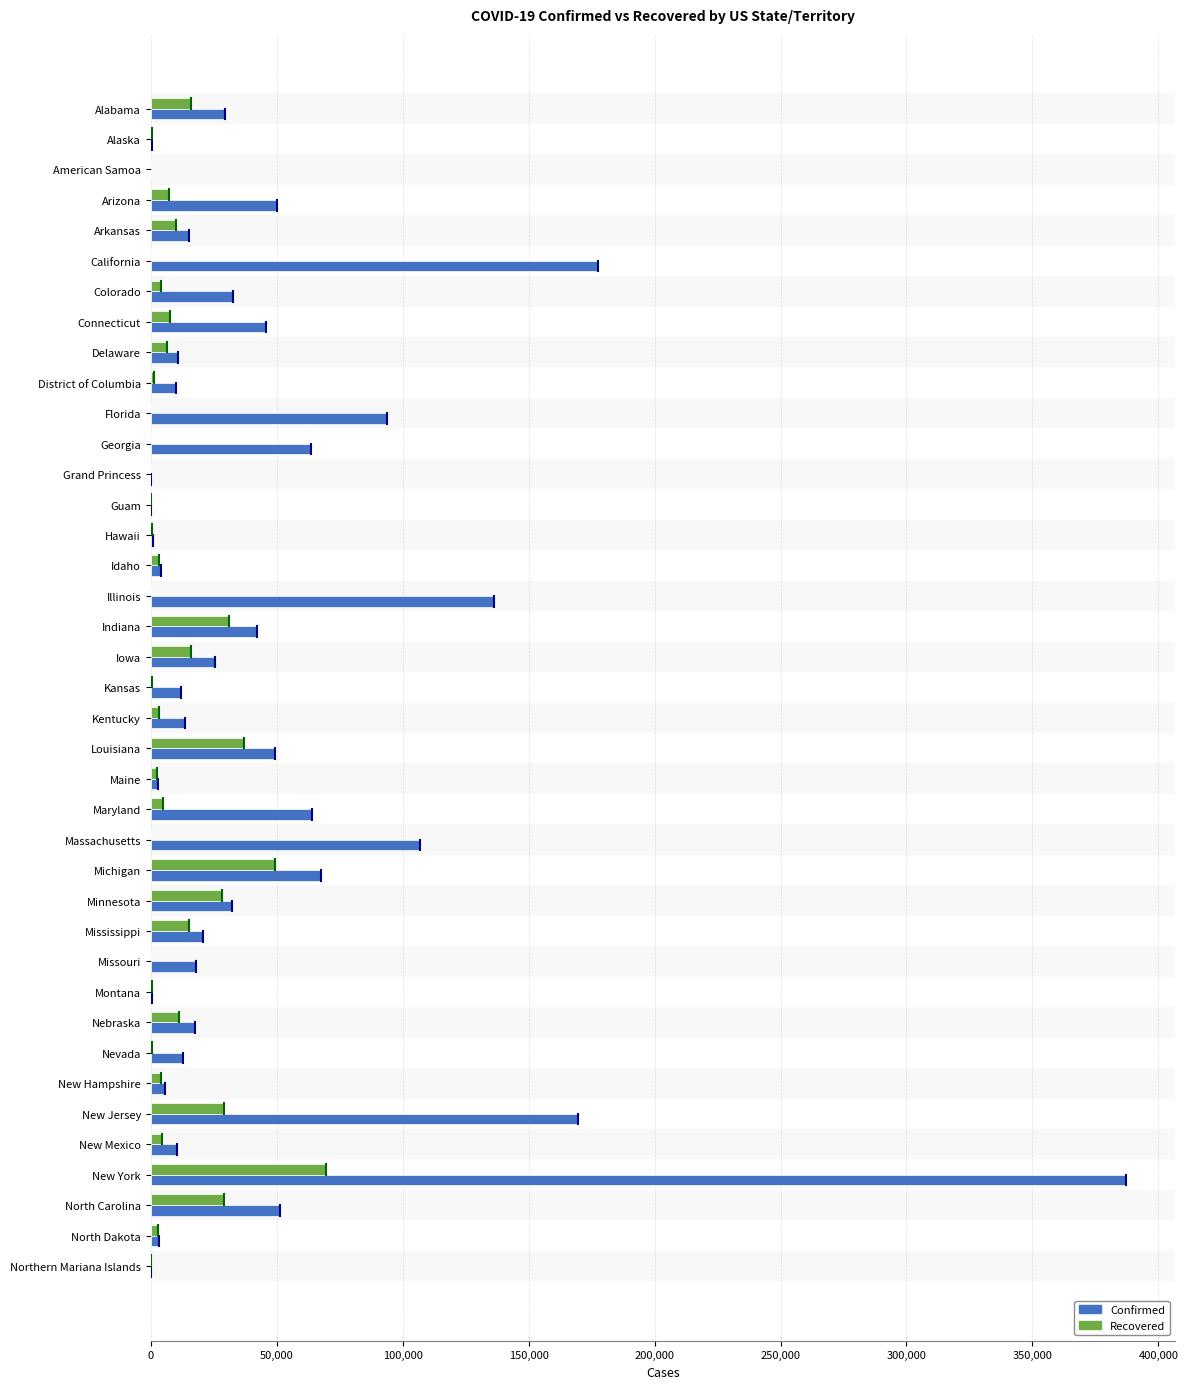

True or false: Confirmed has a value of 10430 at New Mexico.

True